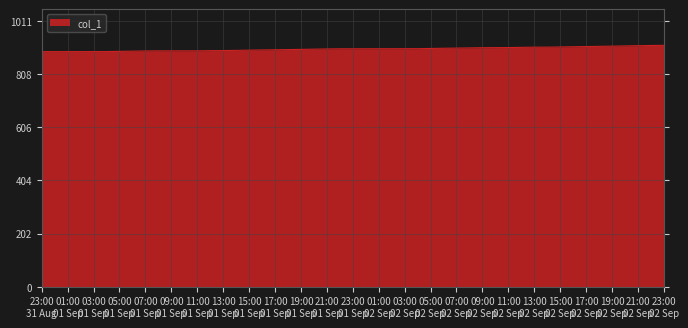

How many lines are shown in the chart?

1